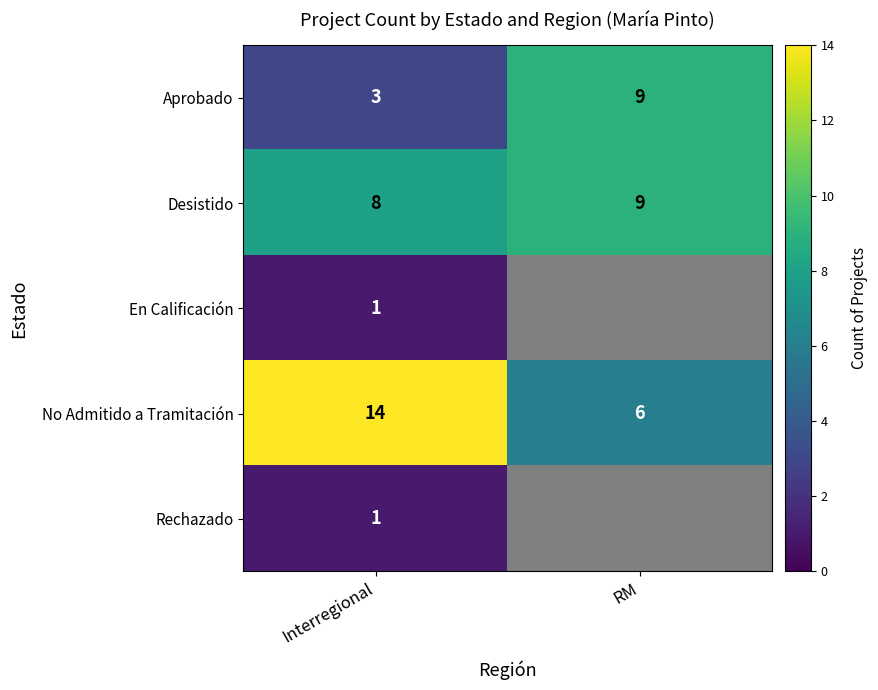

Which category has the highest value in the Aprobado series?

RM